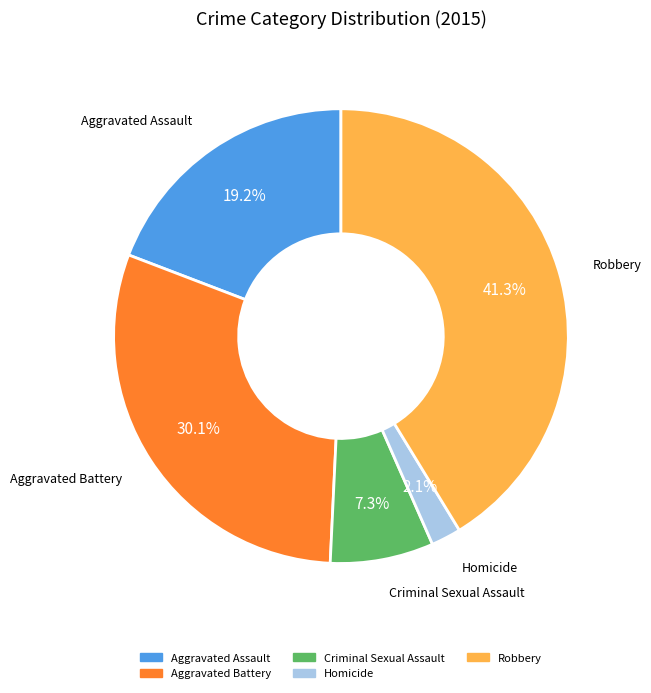

How many slices are in this pie chart?

5